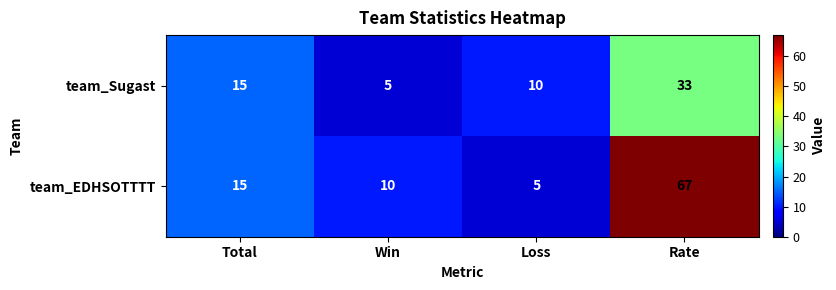

What is the spread (max minus min) of values at Rate?

34